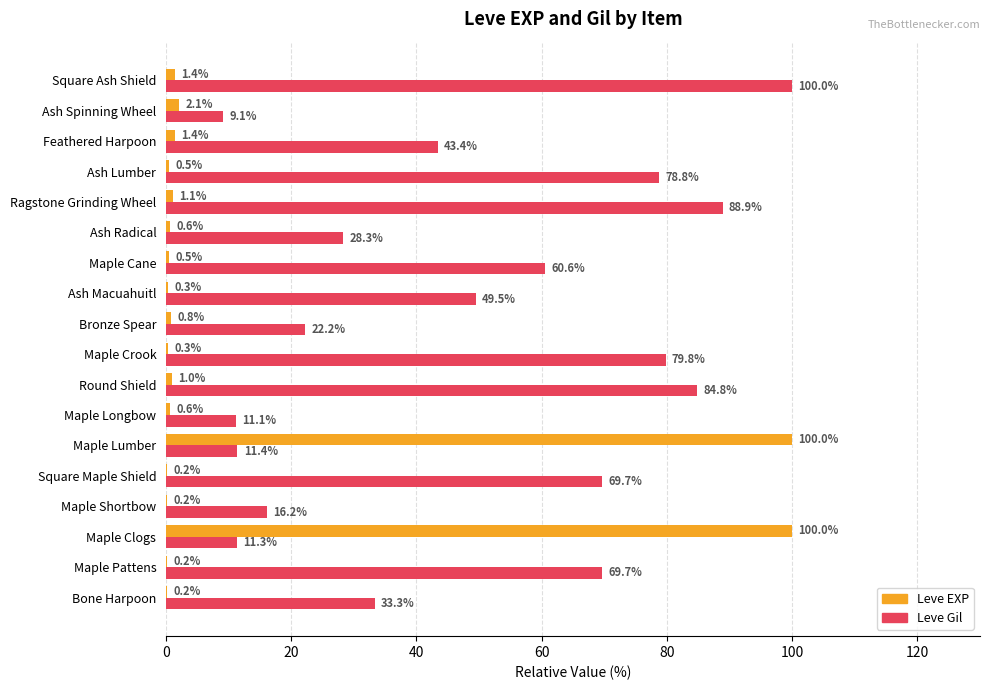

Which series changed the most between Bronze Spear and Ash Spinning Wheel?

Leve Gil